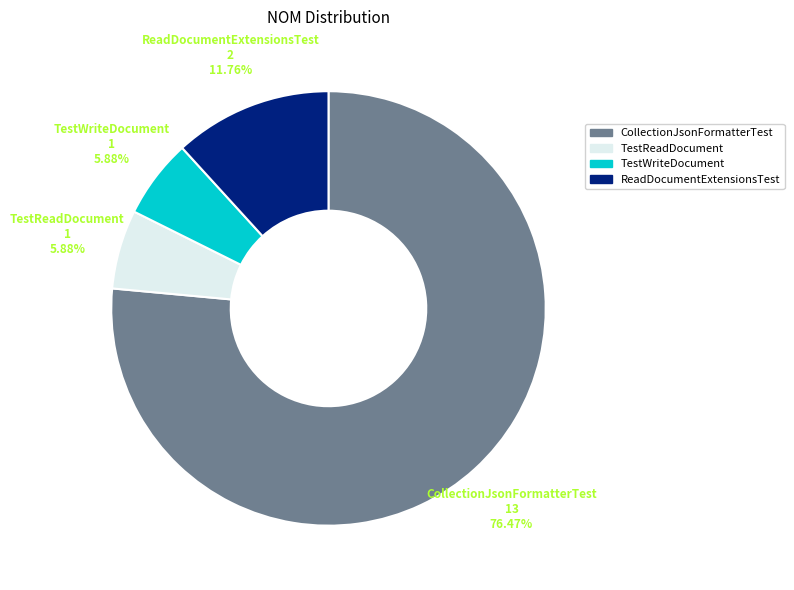

Is the sum of TestWriteDocument and CollectionJsonFormatterTest greater than half?

Yes